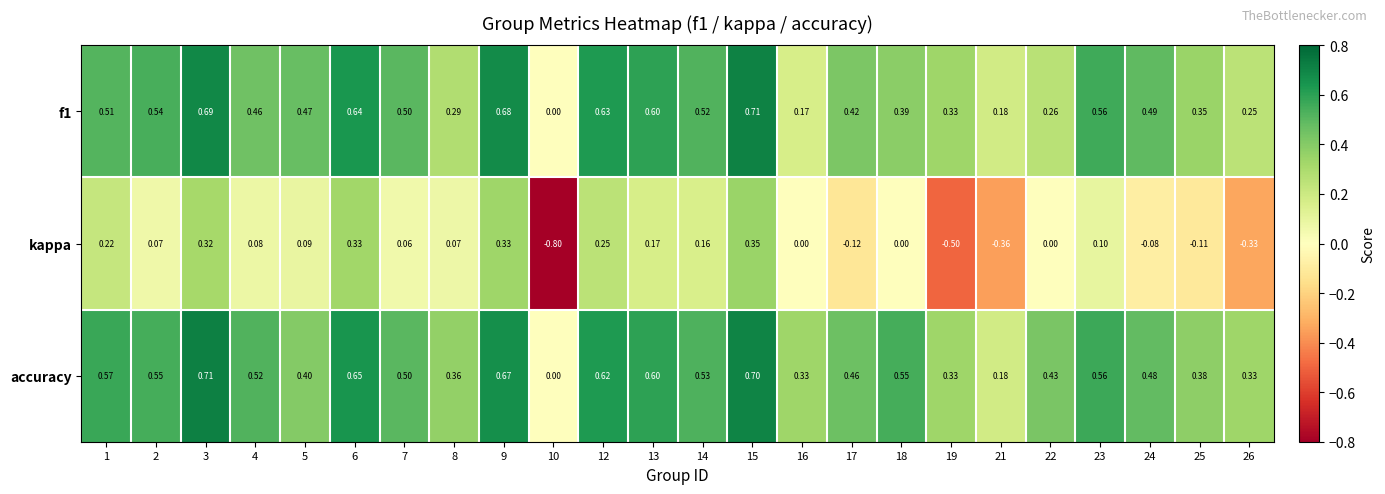

Rank the series at 8 from lowest to highest value.

kappa, f1, accuracy